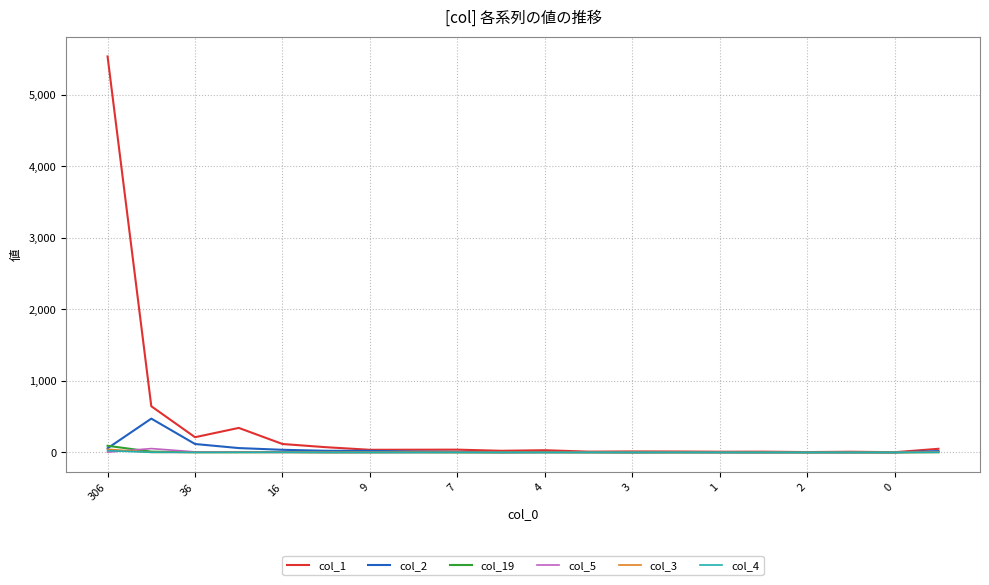

Which series has the widest spread of values?

col_1